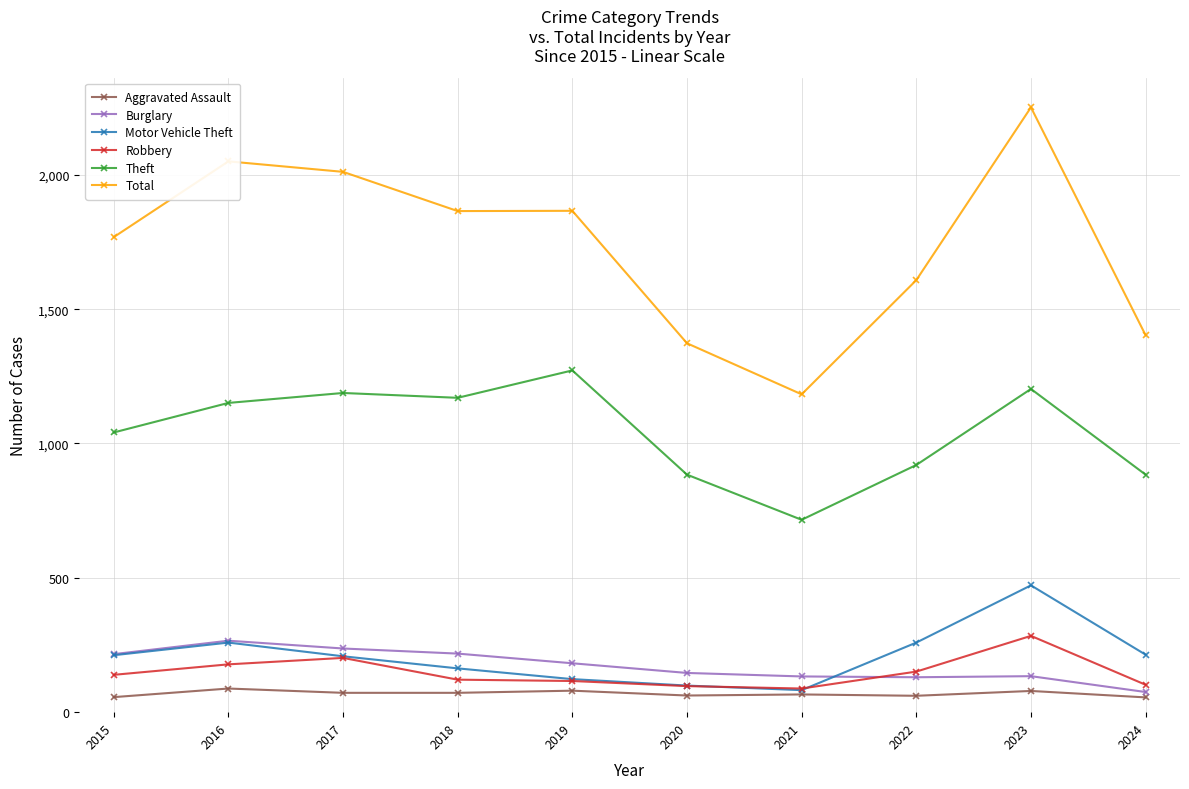

What is the total value across all series at 2016?

3992